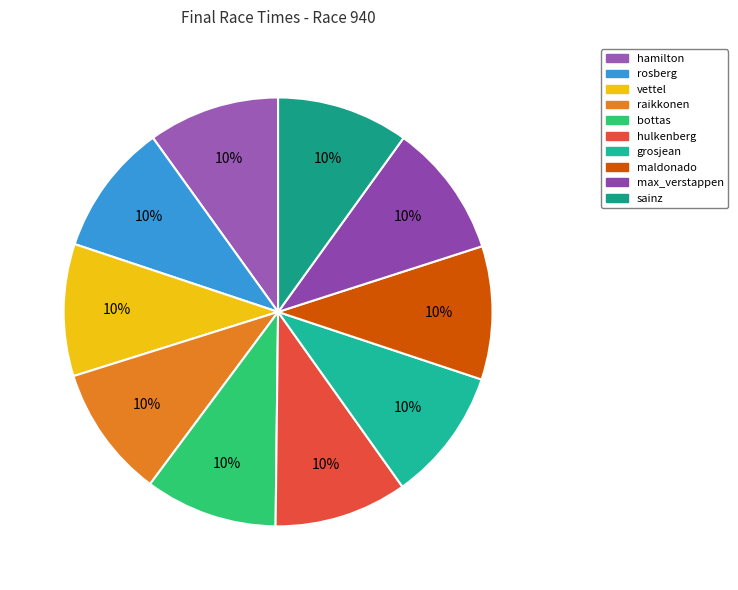

What percentage is the raikkonen slice, to the nearest percent?

10%